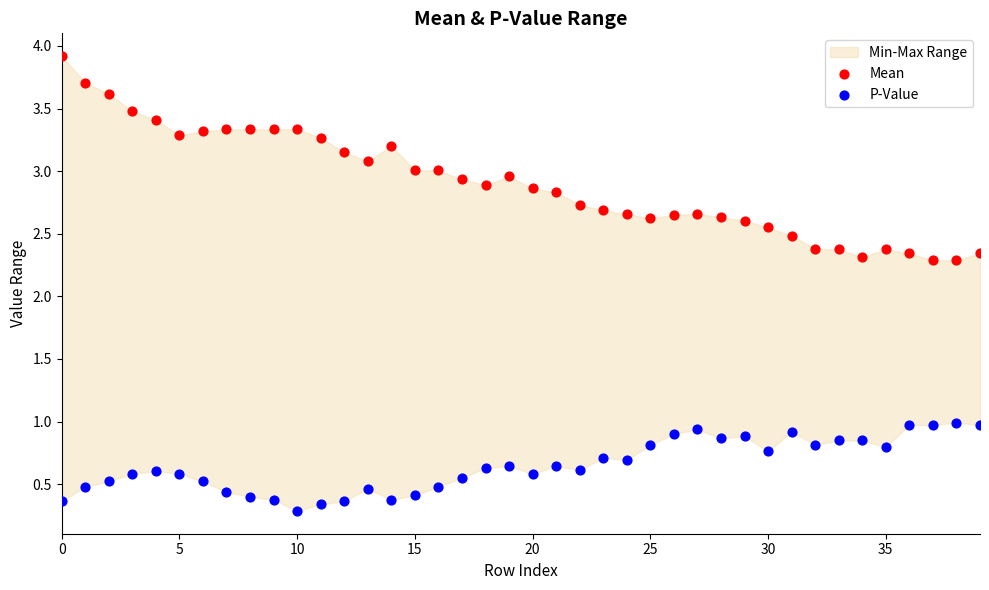

Which series contains the highest Y value?

Mean